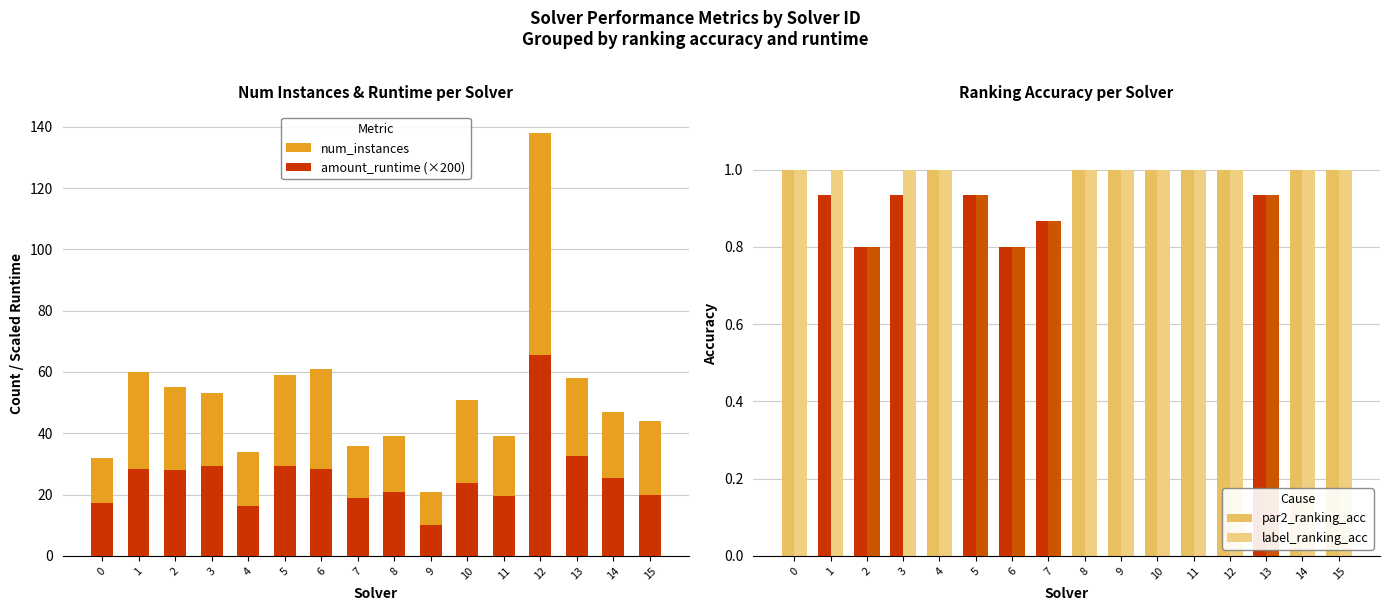

What is the total value across all series at 3?

84.4